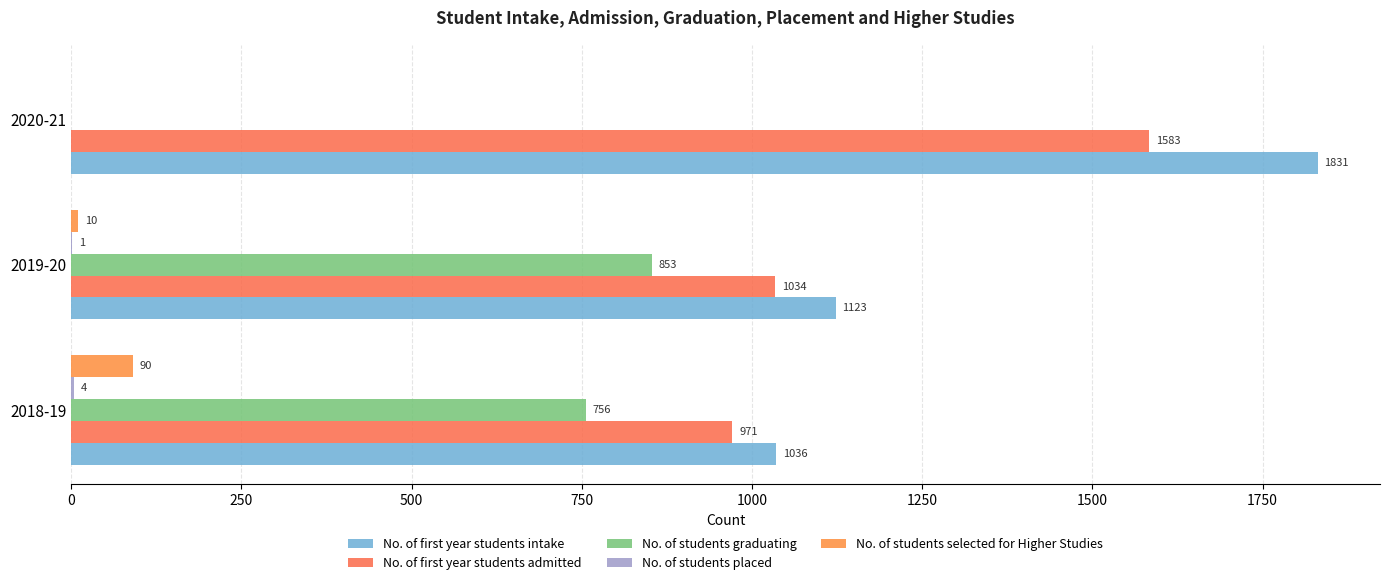

How many series are shown in this chart?

5